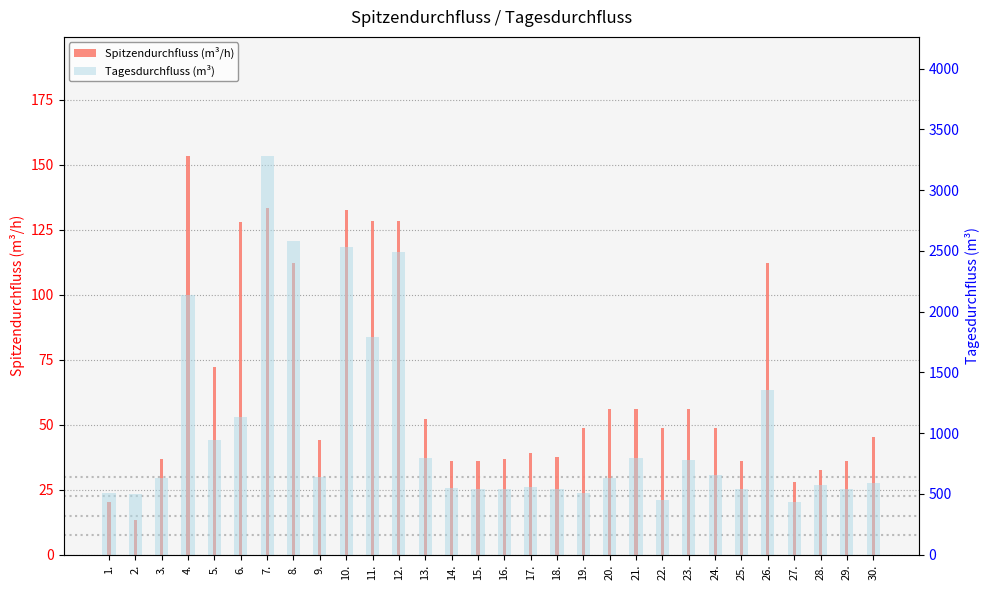

At which label is Tagesdurchfluss (m³) closest to 1855?

11.